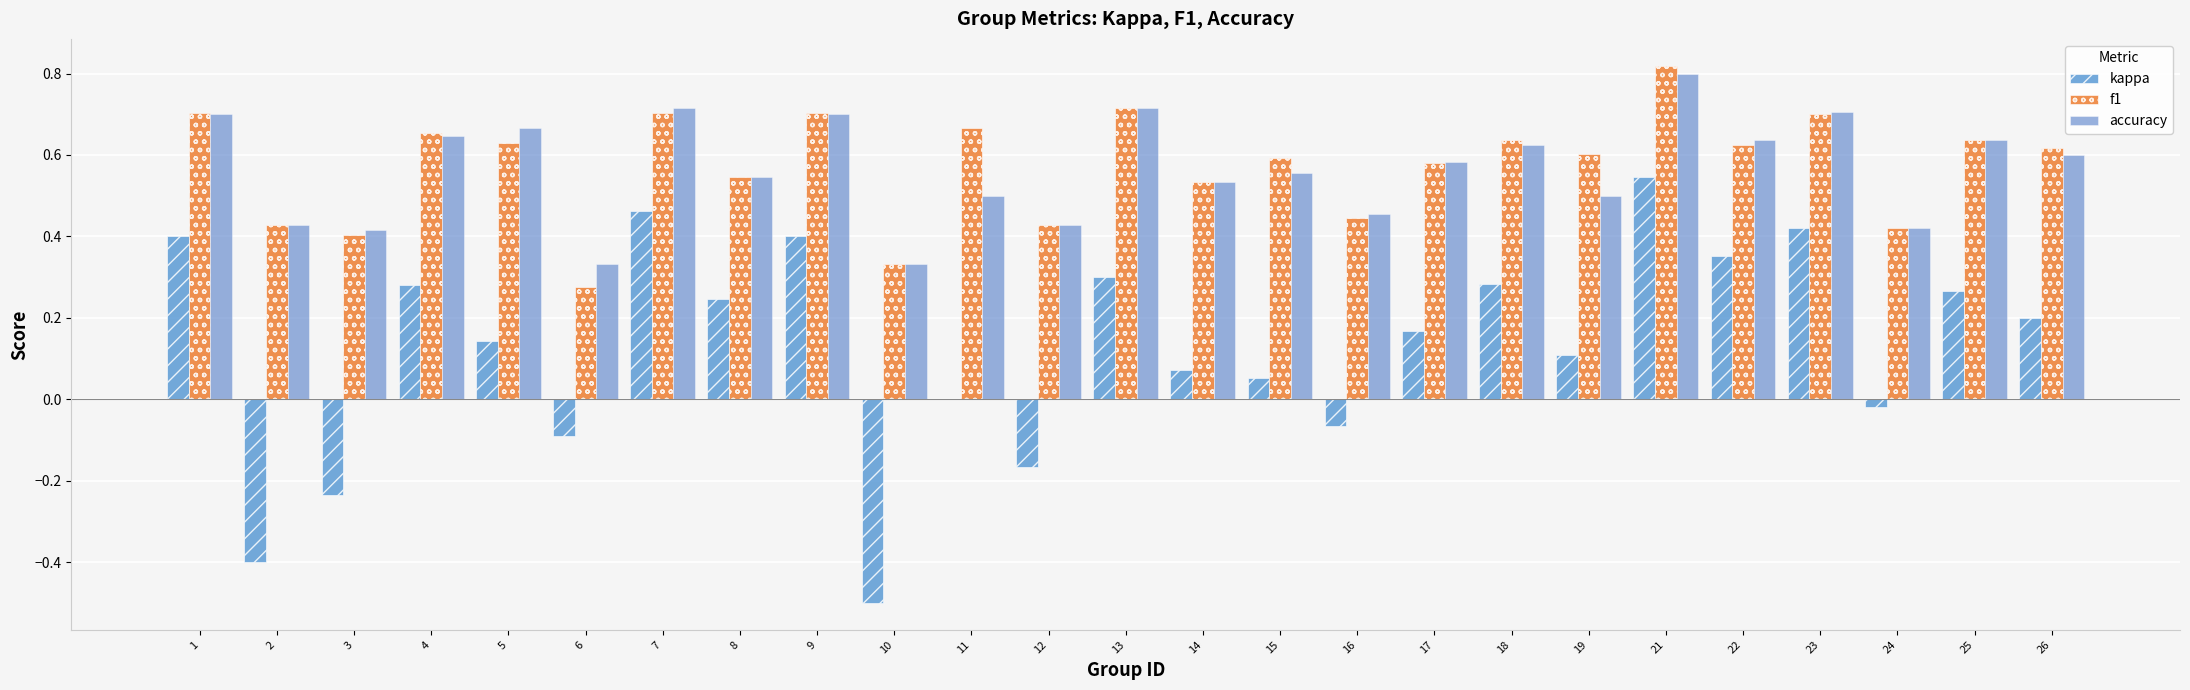

Which series has the widest spread of values?

kappa